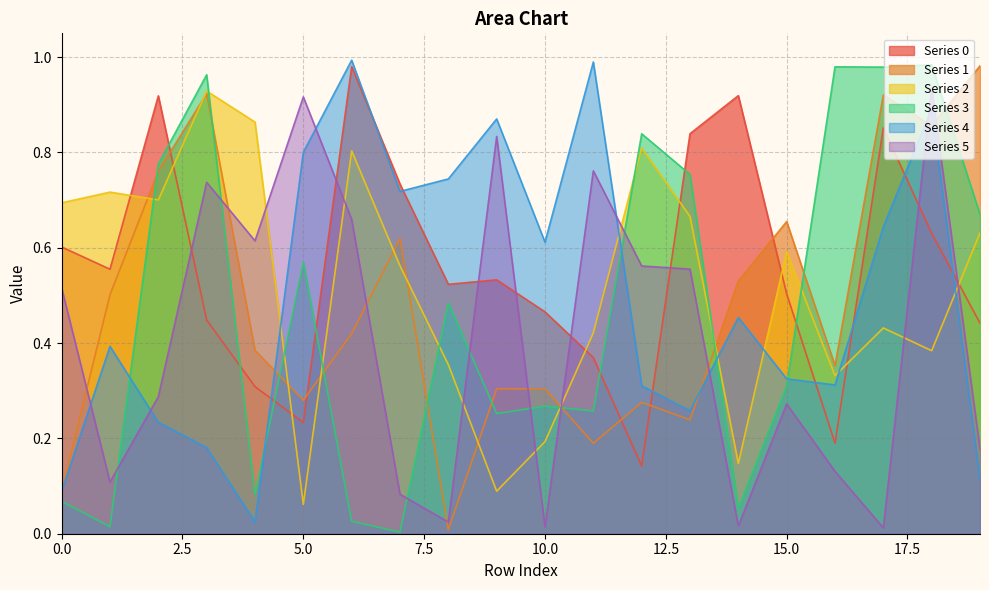

Where is the first local minimum for Series 3?

1